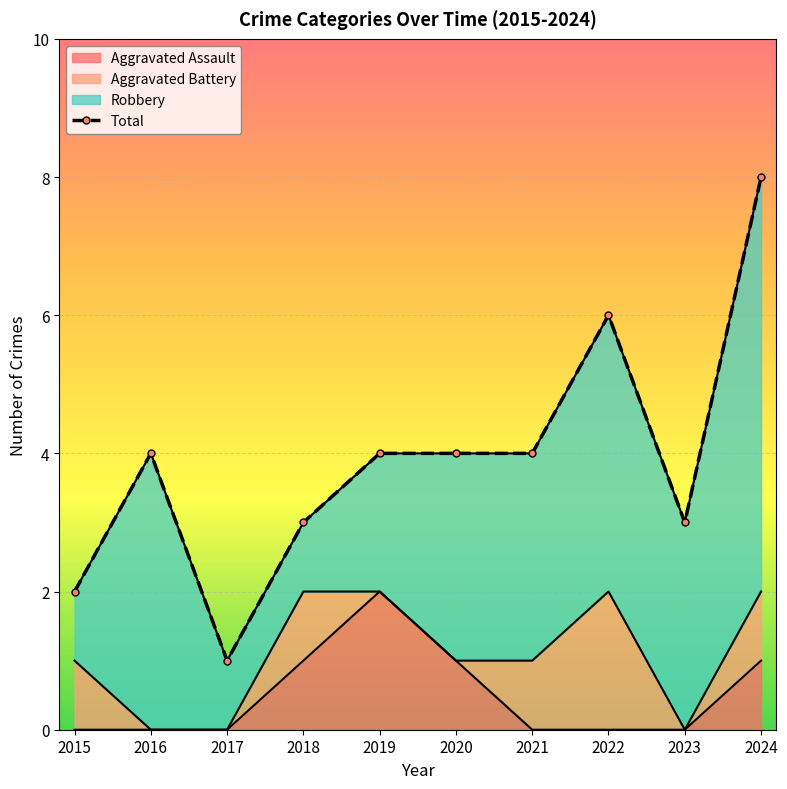

What is the approximate value at 2016?

4